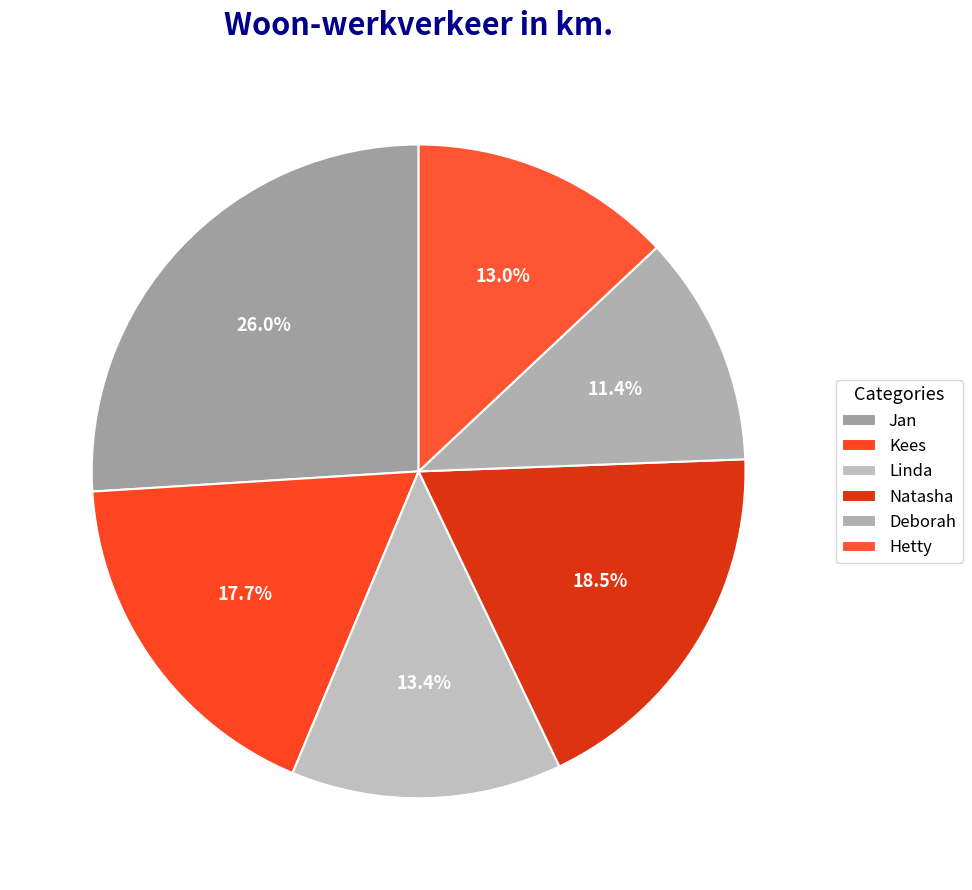

The Hetty slice represents 22% of the pie. True or false?

False